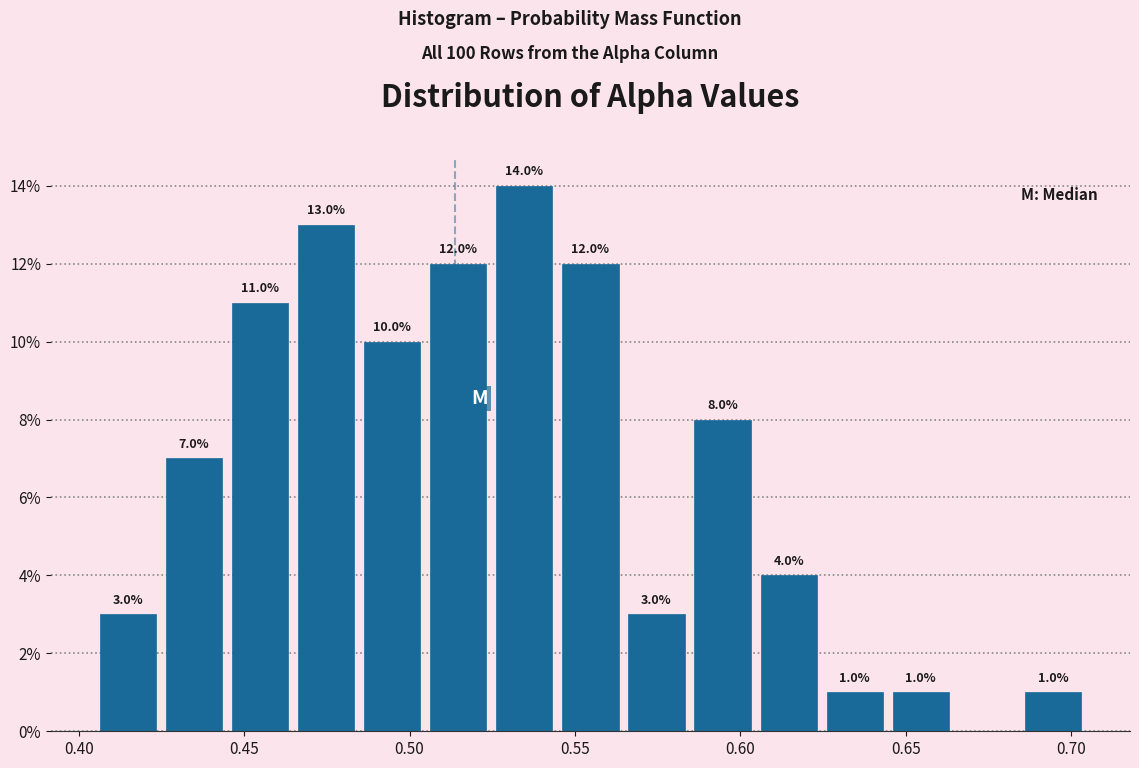

Around what value on the x-axis is the tallest bar? Give the approximate position of its centre, as read against the axis.

0.535